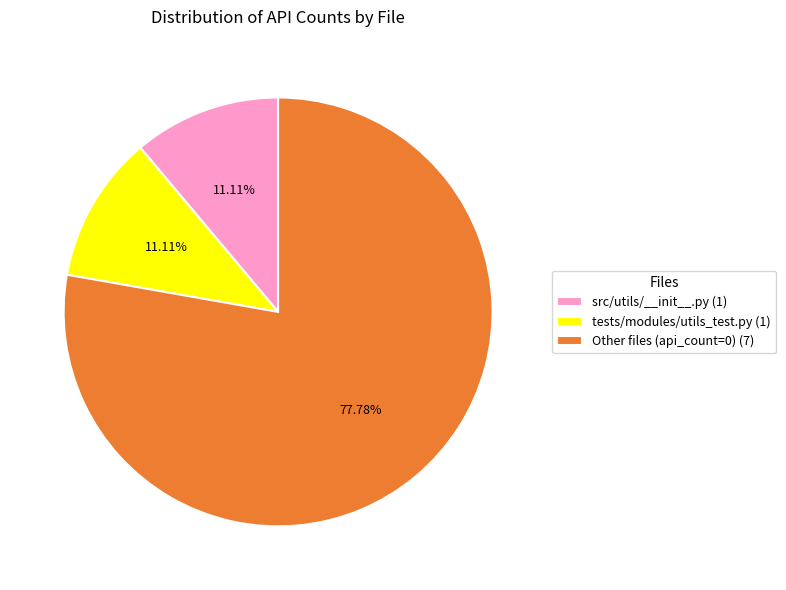

Does tests/modules/utils_test.py (1) represent more than half of the total?

No